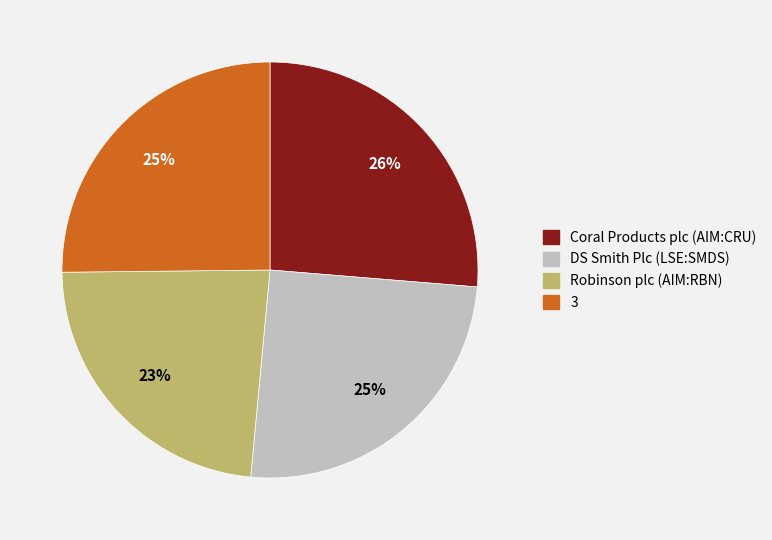

To the nearest percent, what portion does Robinson plc (AIM:RBN) represent?

23%